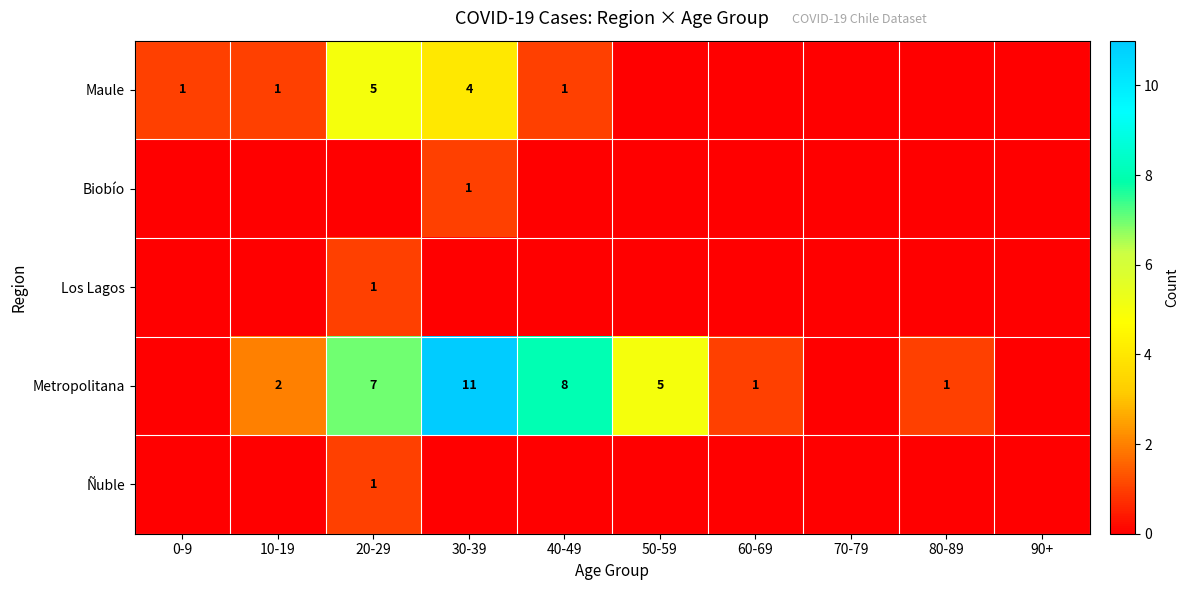

What is the difference between the highest and lowest values at 50-59?

5